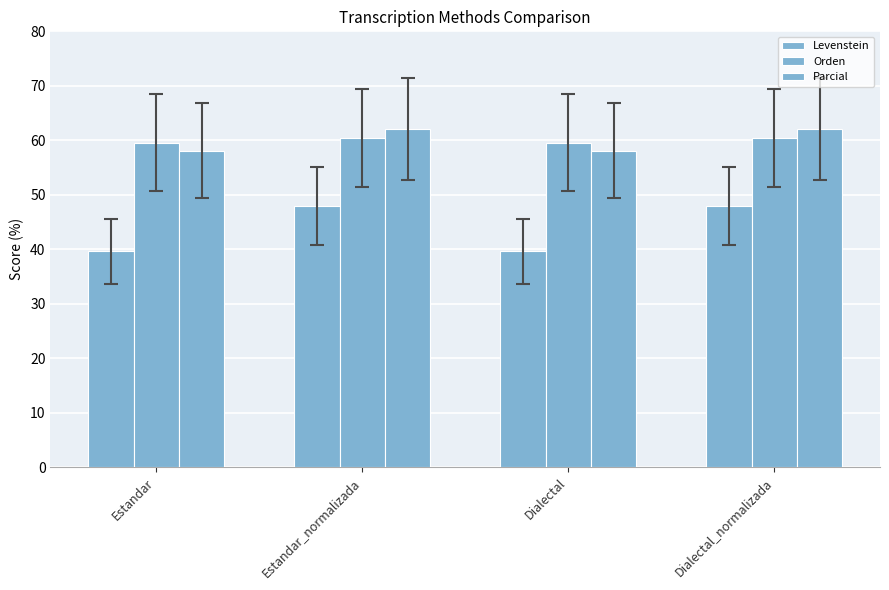

What is the sum of all Levenstein values?

175.2